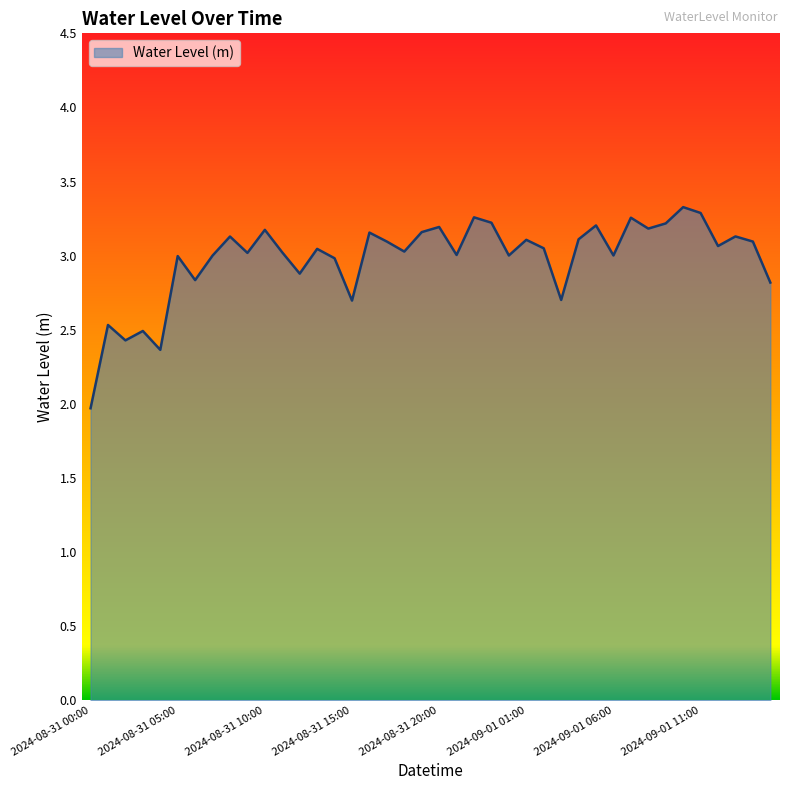

What is the greatest value displayed?

3.3